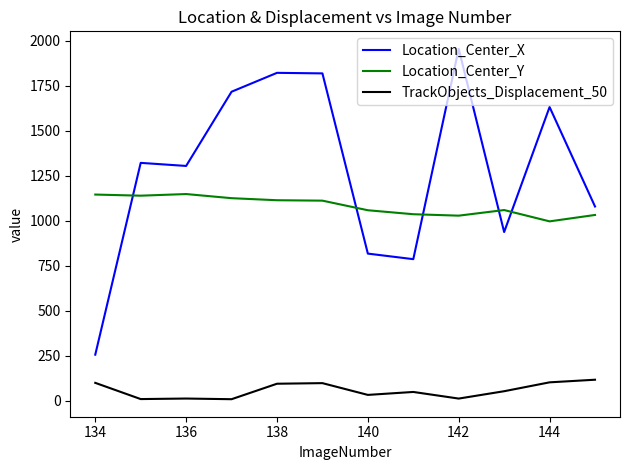

Rank the series by their average value, from lowest to highest.

TrackObjects_Displacement_50, Location_Center_Y, Location_Center_X